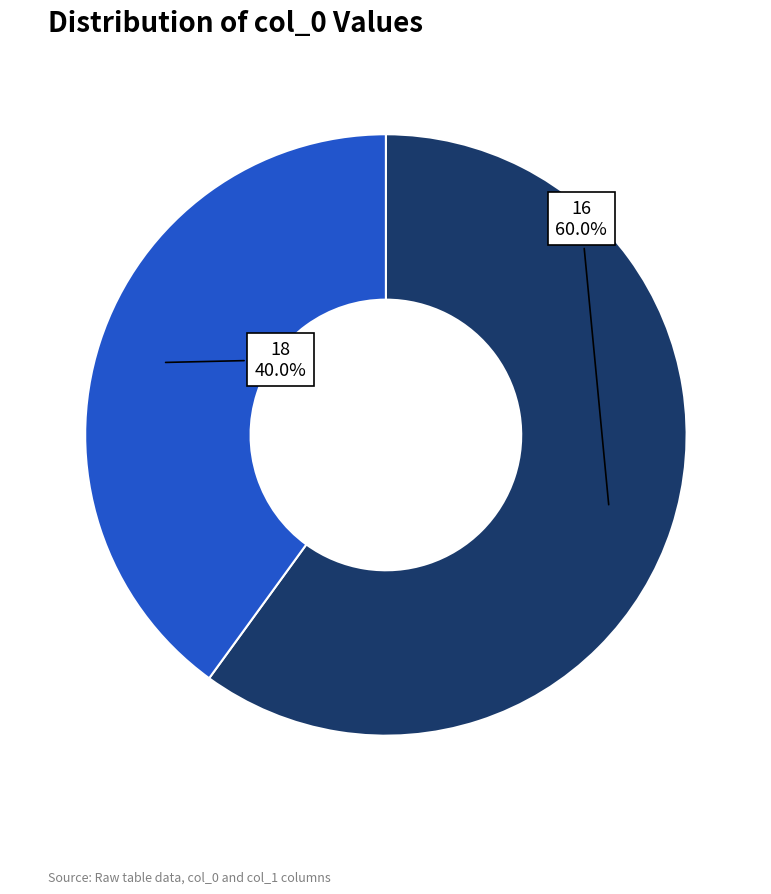

To the nearest percent, what percentage of the pie is 18?

40%